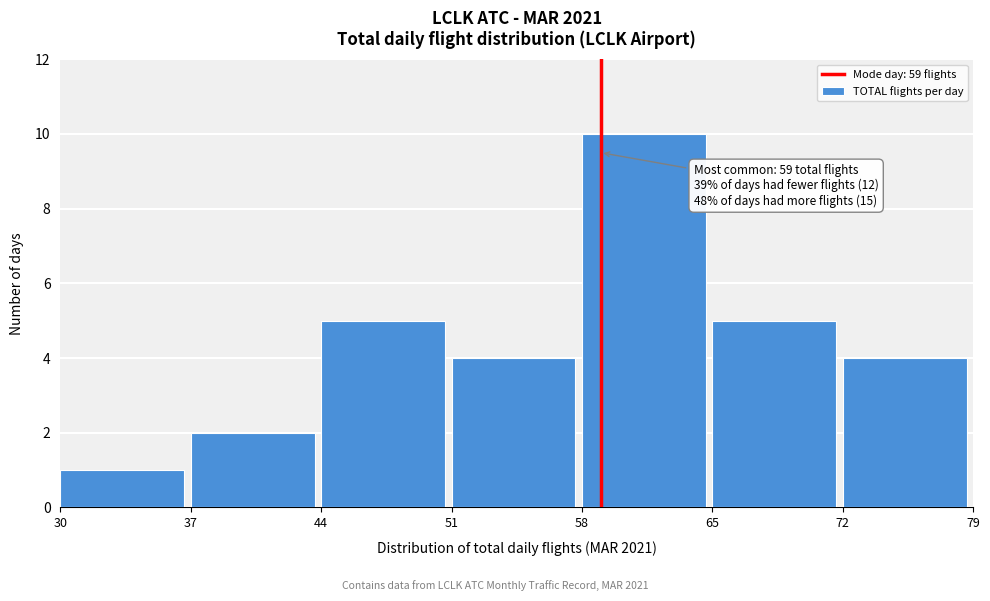

Over which range of the x-axis is the bar tallest?

58 to 65